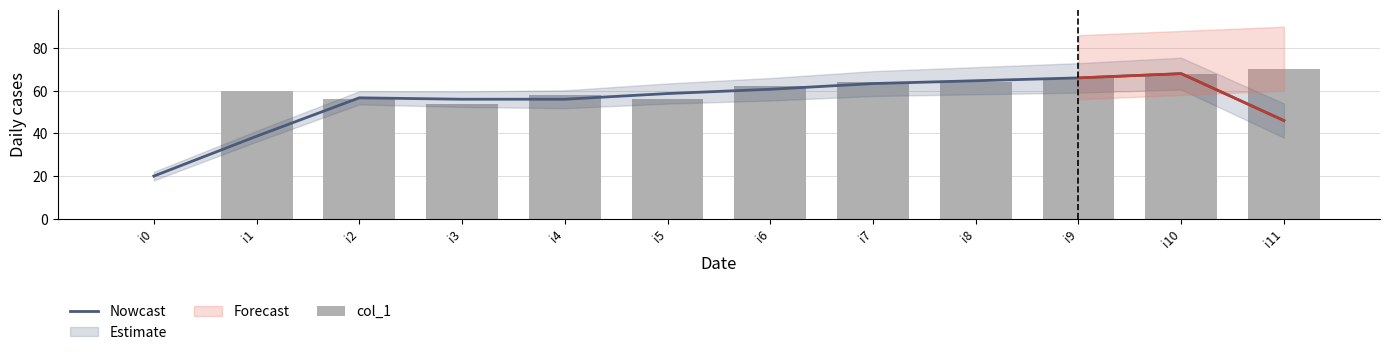

True or false: Nowcast has a value of 38.7 at i1.

True